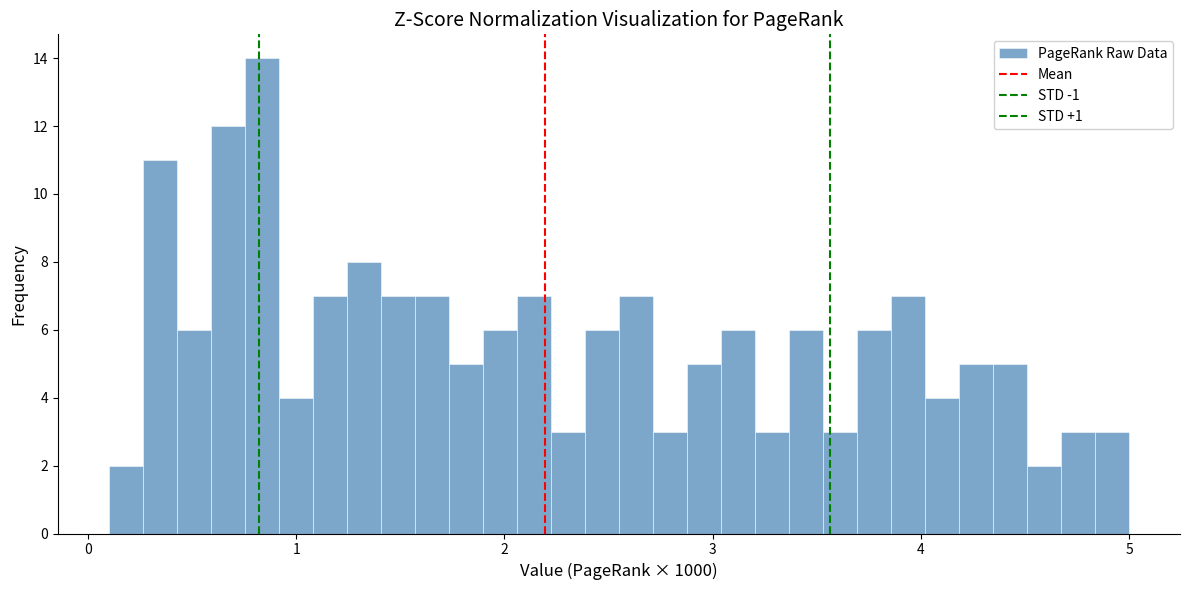

Around what value on the x-axis is the tallest bar? Give the approximate position of its centre, as read against the axis.

0.8